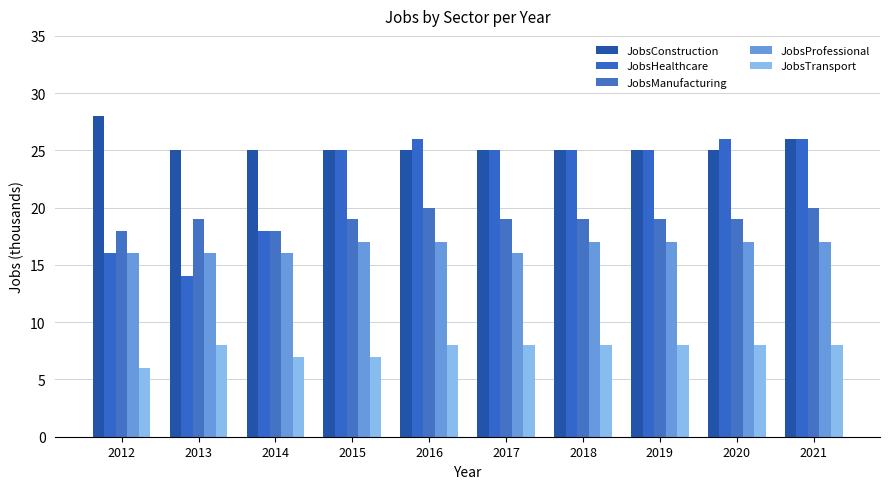

Is it true that JobsManufacturing equals 7 at 2013?

False